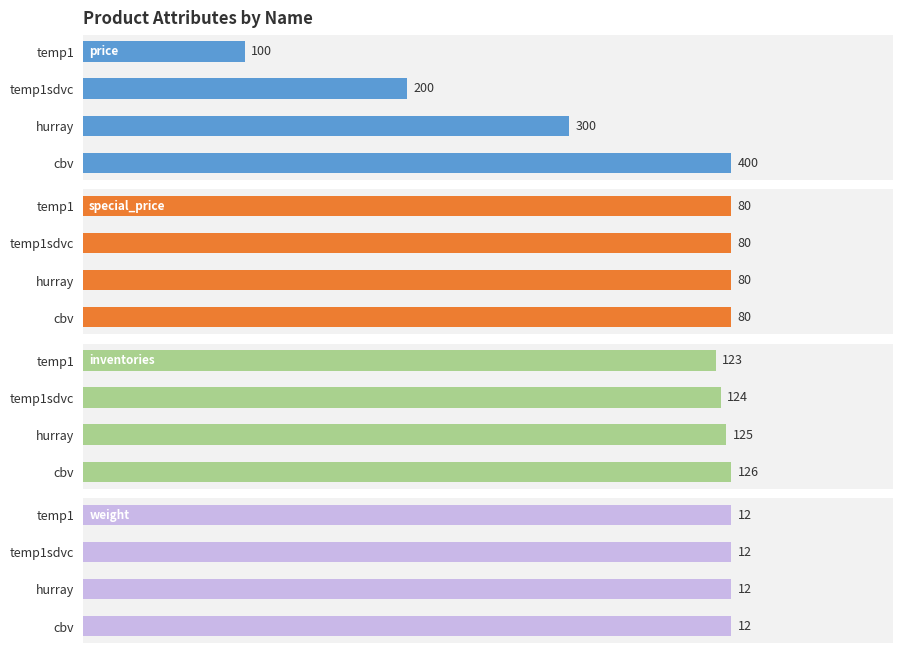

What is the approximate value of inventories at temp1sdvc?

124.0